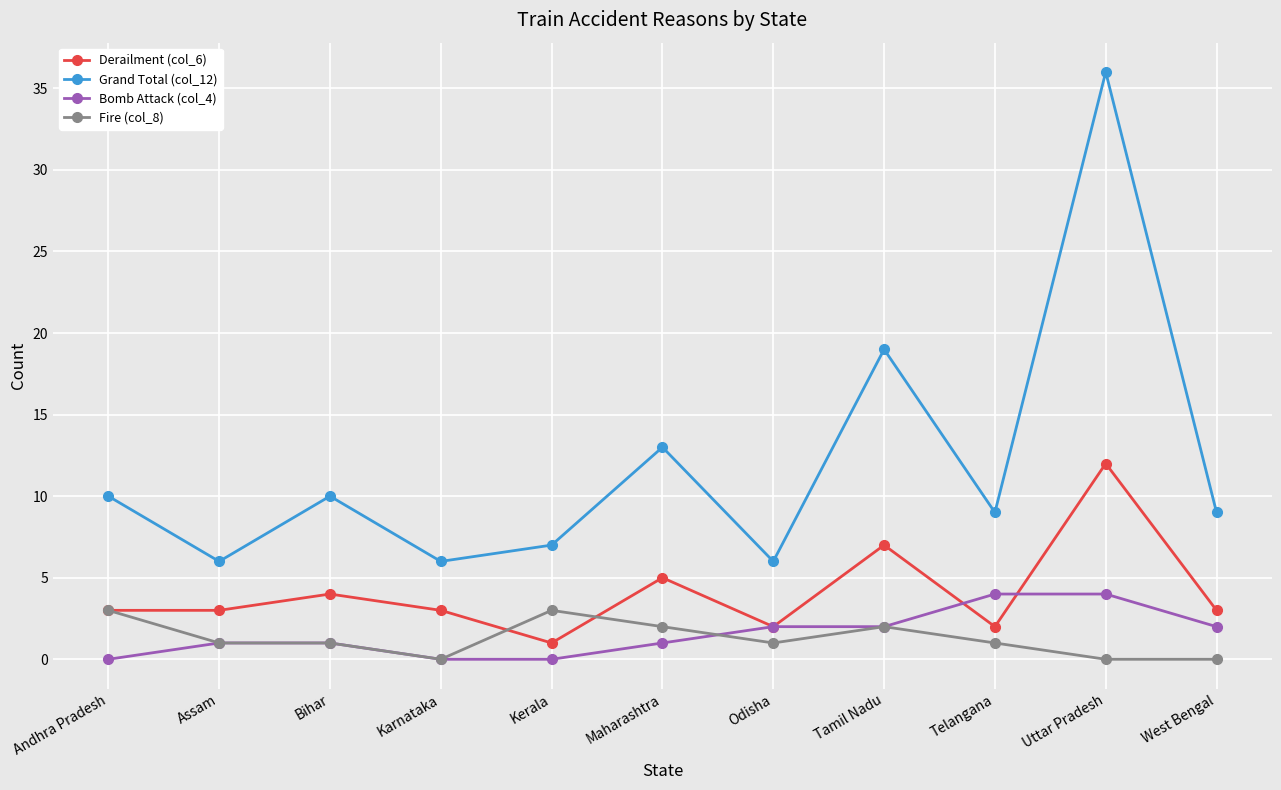

How many lines are shown in the chart?

4